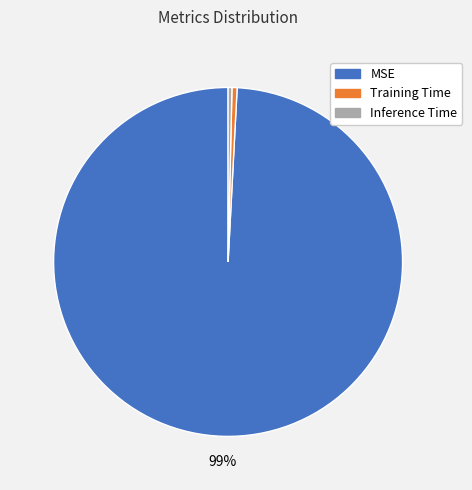

Count the number of slices in the pie.

3